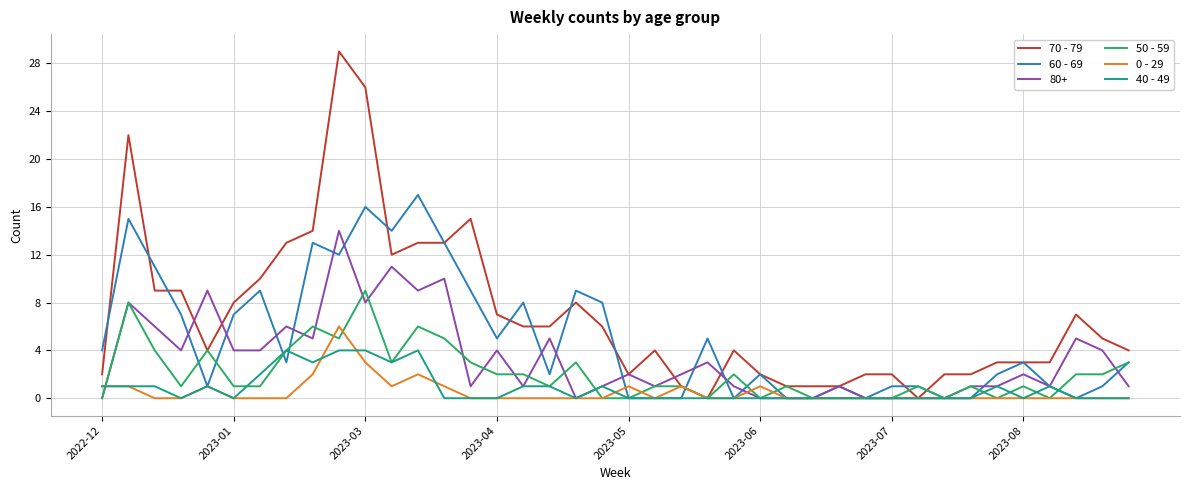

Which series has the largest range (max minus min)?

70 - 79